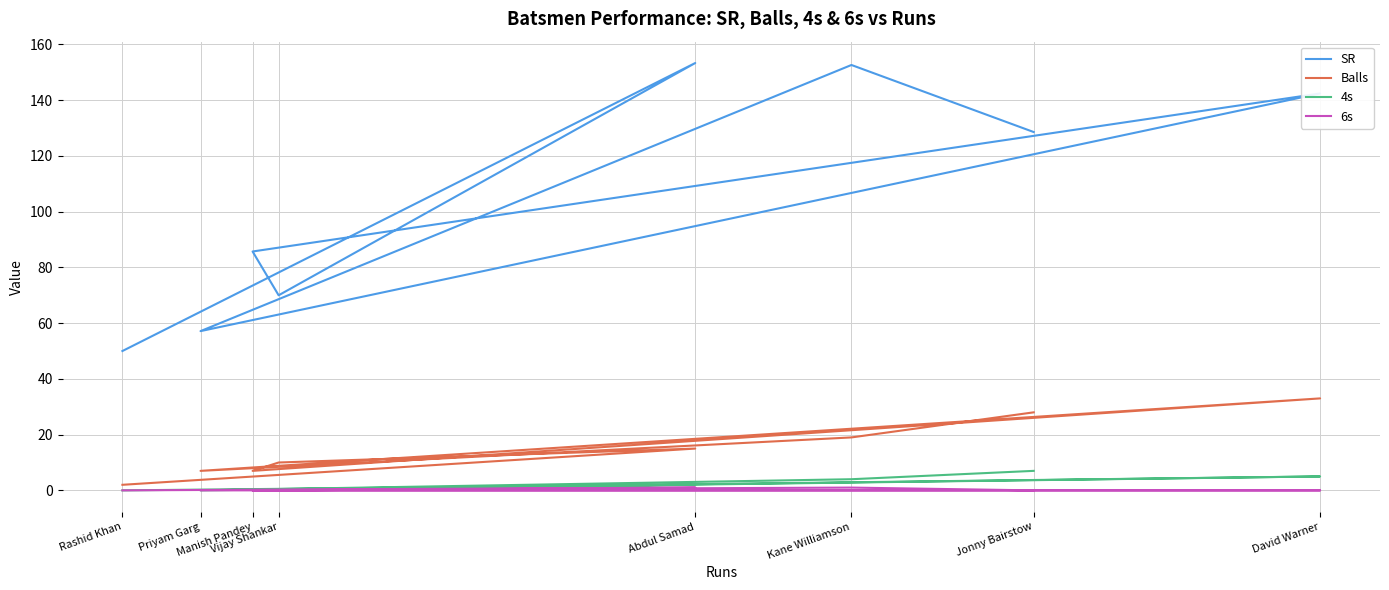

What are all the series names shown in the legend?

SR, Balls, 4s, 6s